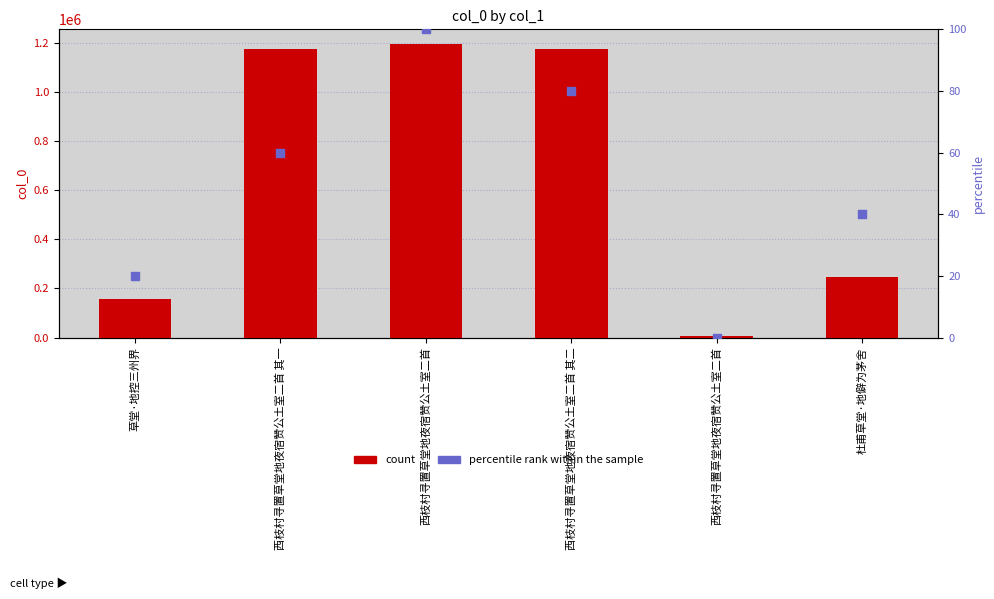

What is the total value across all series at 西枝村寻置草堂地夜宿赞公土室二首 其一?

1173771